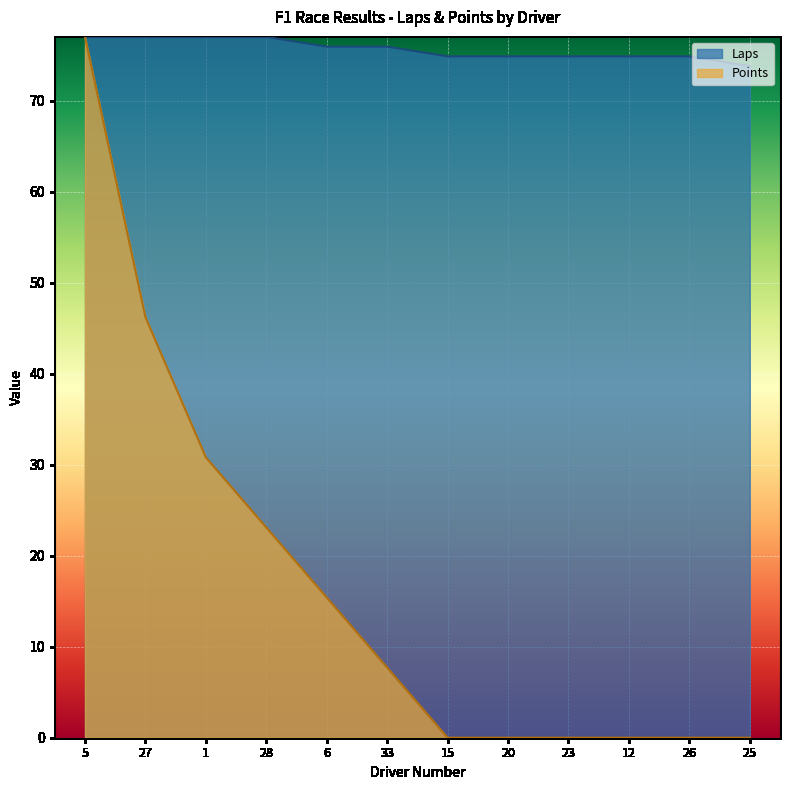

What is the average value of the Points series?

16.7